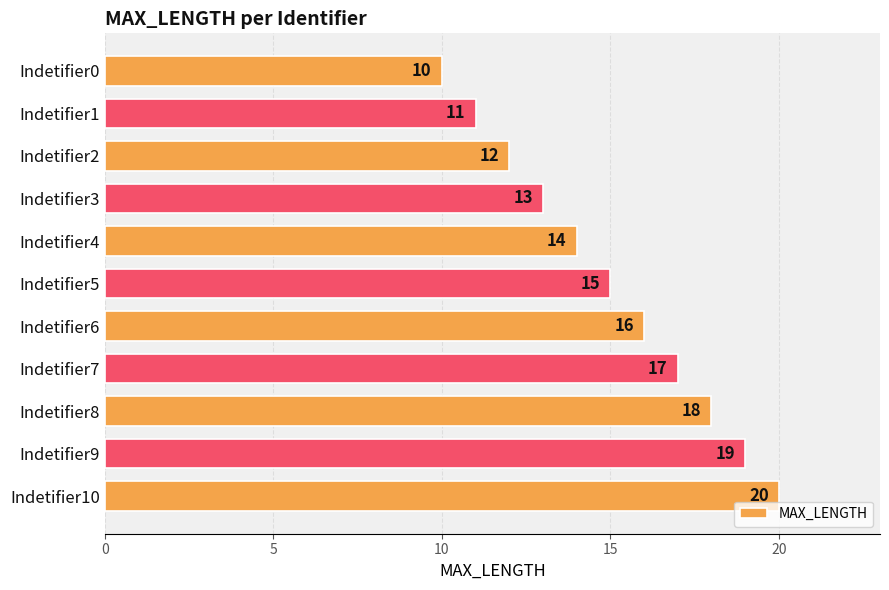

The value at Indetifier5 is 15. True or false?

True